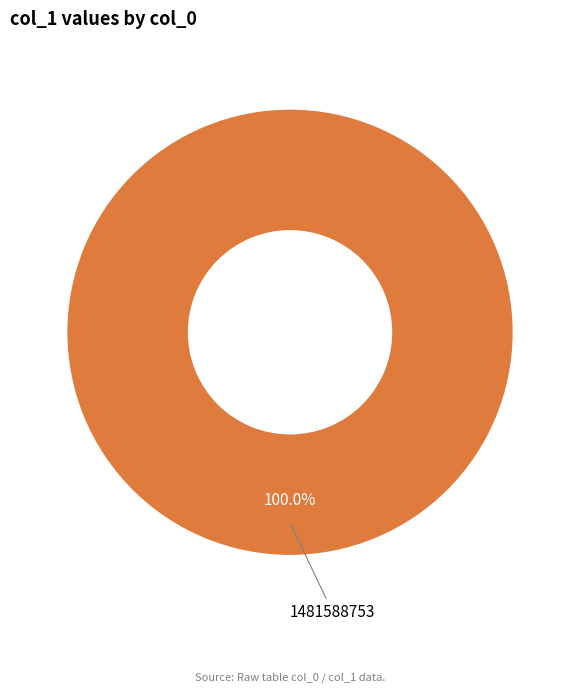

Which slice represents more than half of the pie?

1481588753